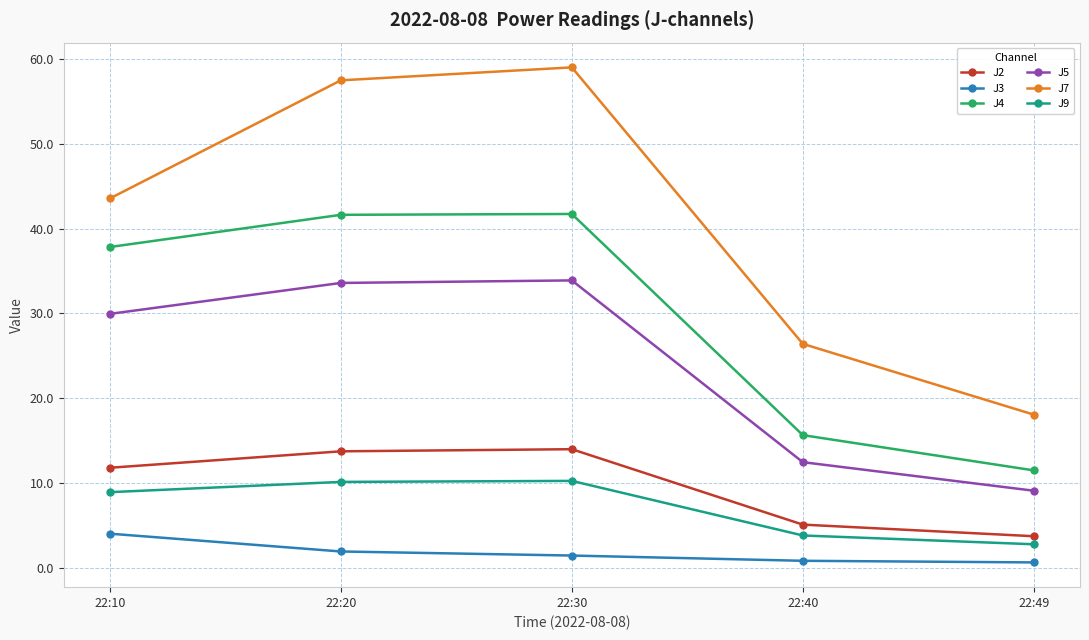

What is the difference between the maximum and minimum values in the J9 series?

7.5